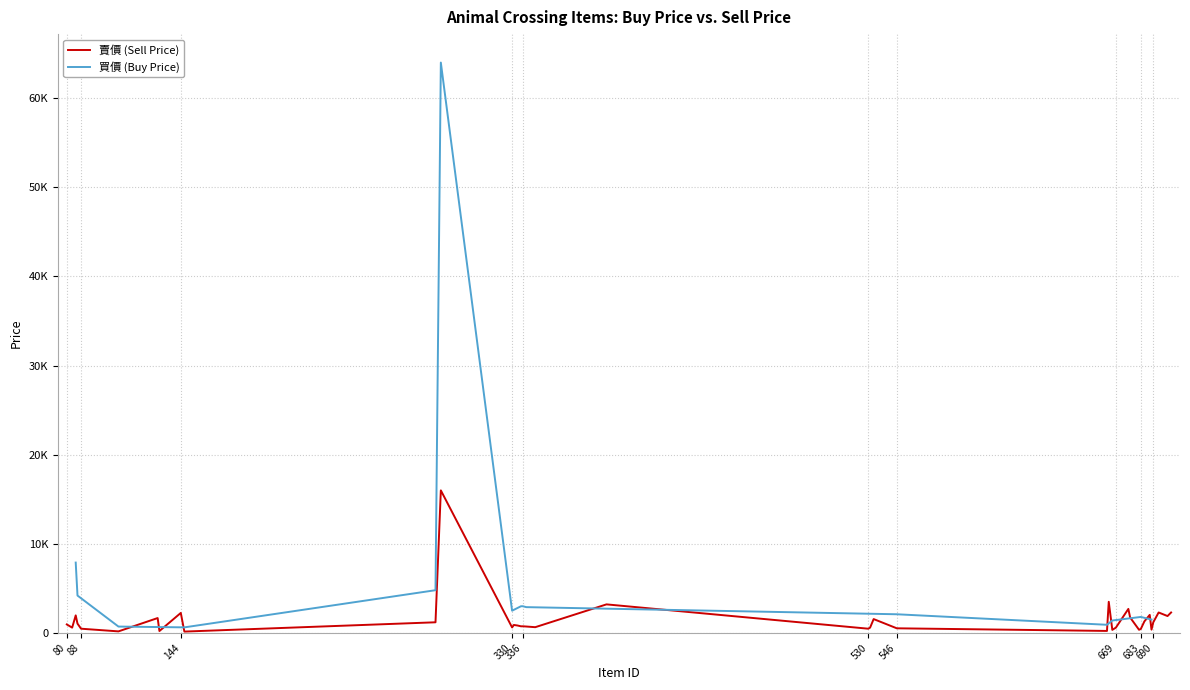

Rank the categories by value from highest to lowest.

290, 665, 383, 676, 693, 700, 144, 688, 85, 698, 677, 131, 533, 685, 287, 690, 532, 86, 80, 331, 333, 335, 336, 338, 343, 330, 83, 531, 669, 546, 88, 530, 683, 689, 682, 667, 664, 132, 109, 146